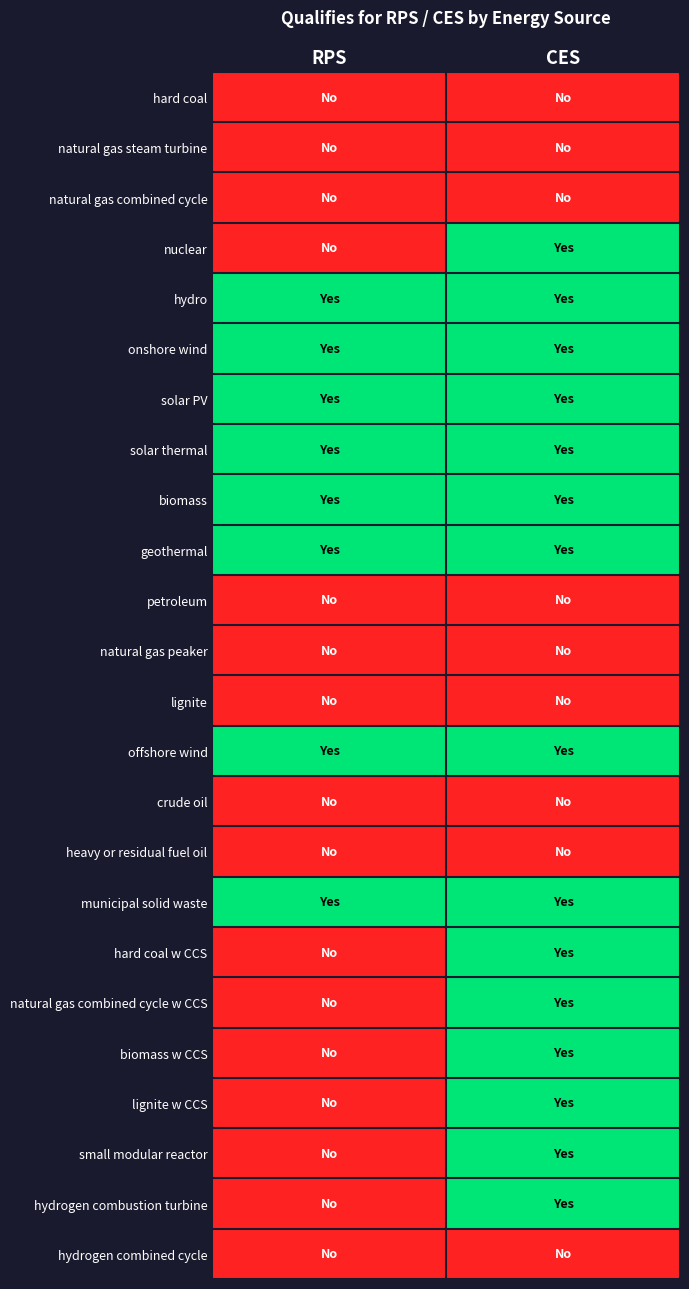

What is the total value across all series at RPS?

8